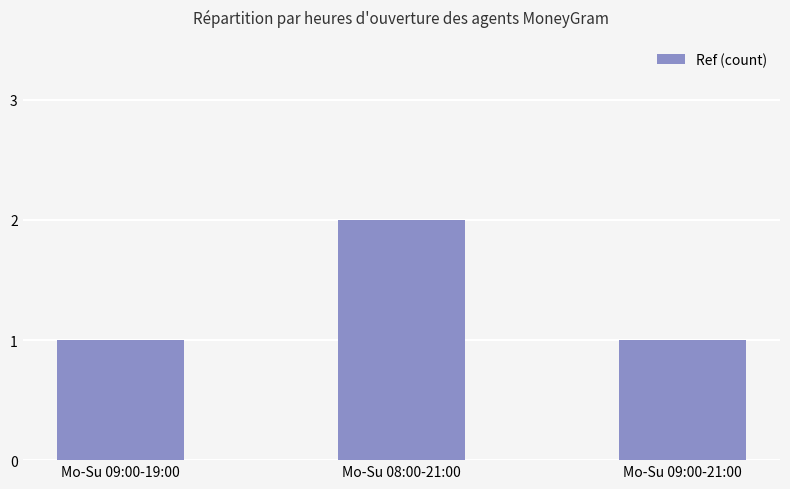

What is the average value?

1